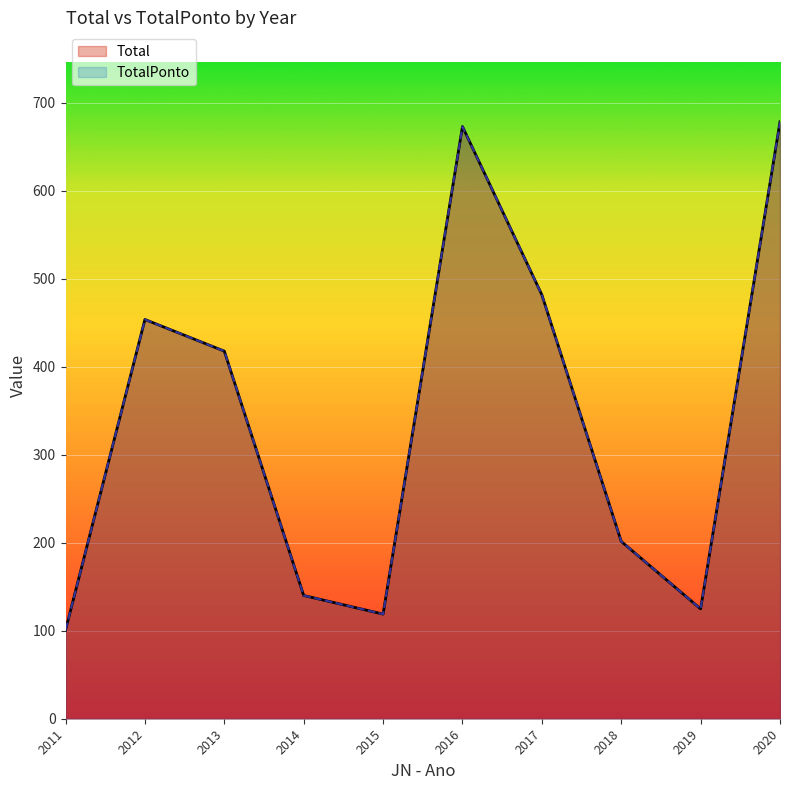

At how many categories does at least one series exceed 332?

5